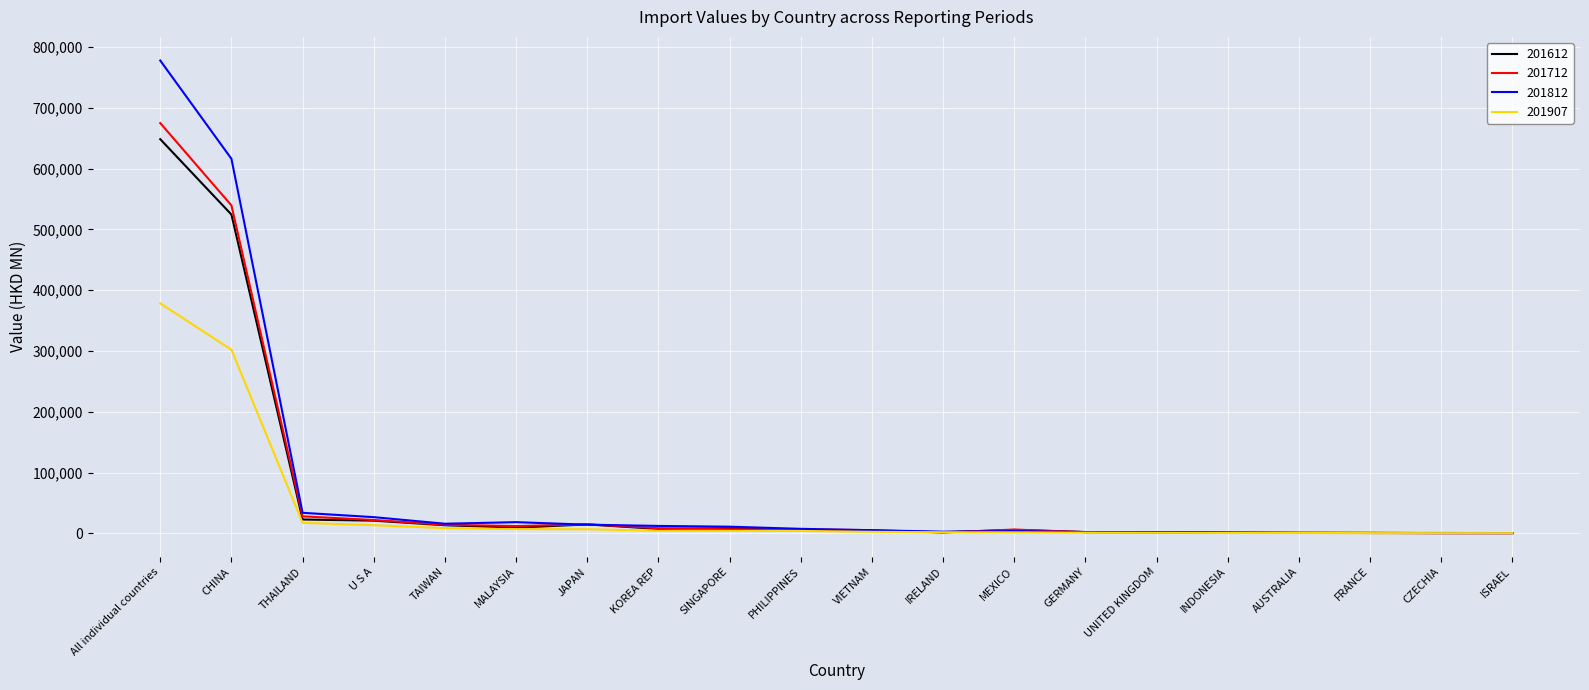

At how many categories does at least one series exceed 663621?

1